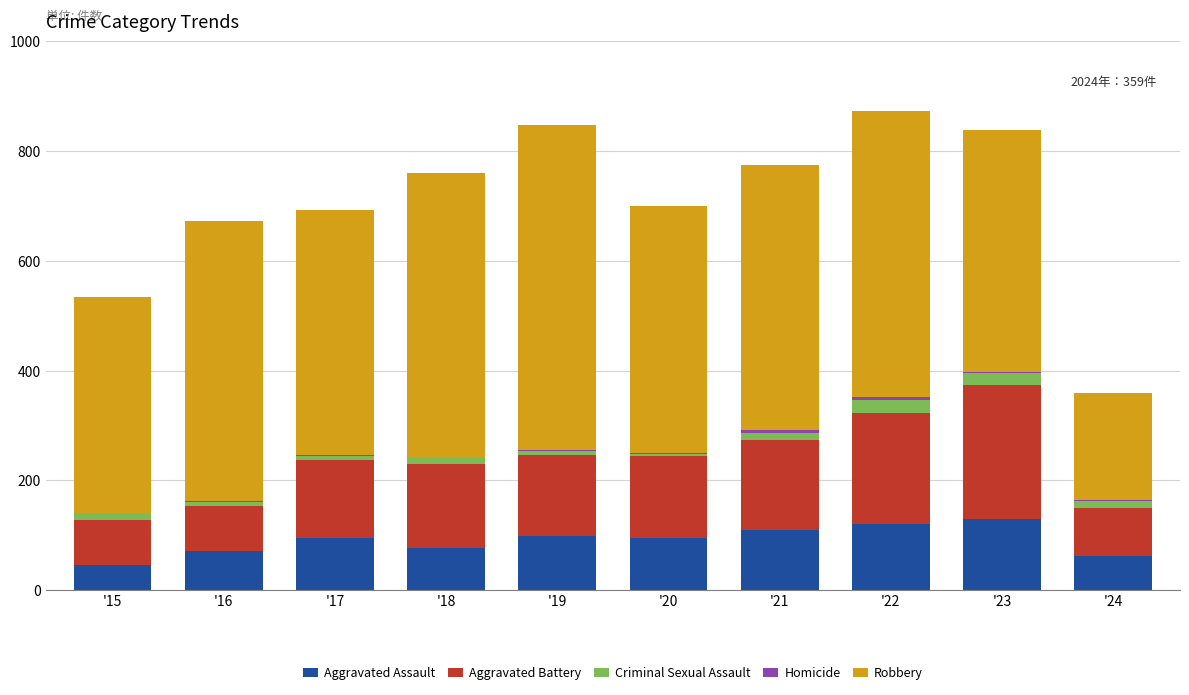

What is the total value across all series at '23?

838